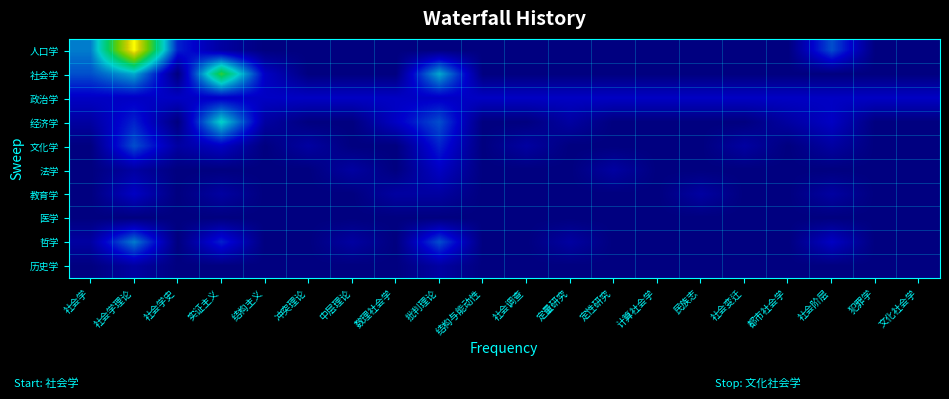

Between 犯罪学 and 结构主义, which is larger?

犯罪学